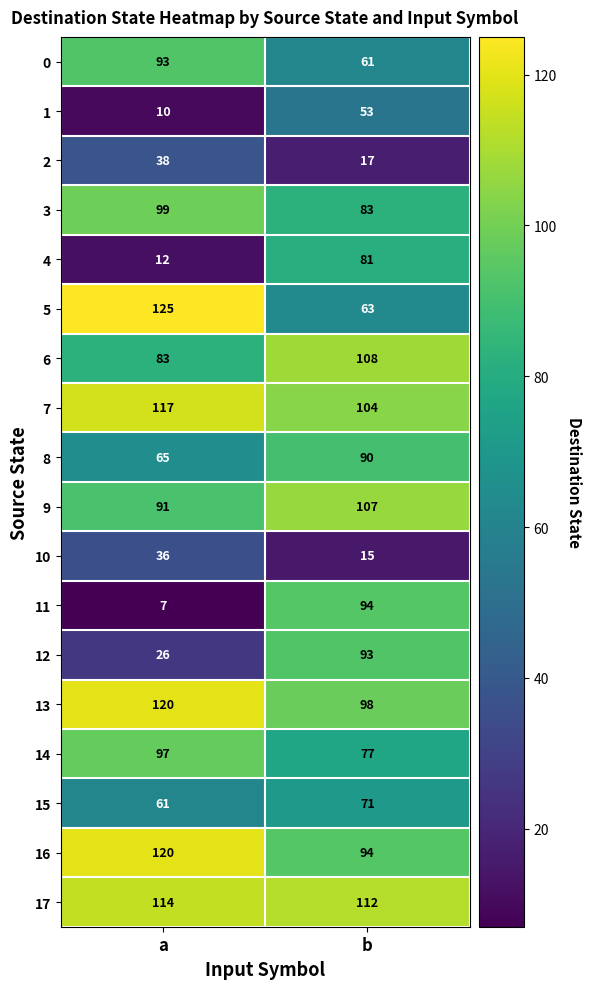

Rank the categories by 8 value from lowest to highest.

a, b